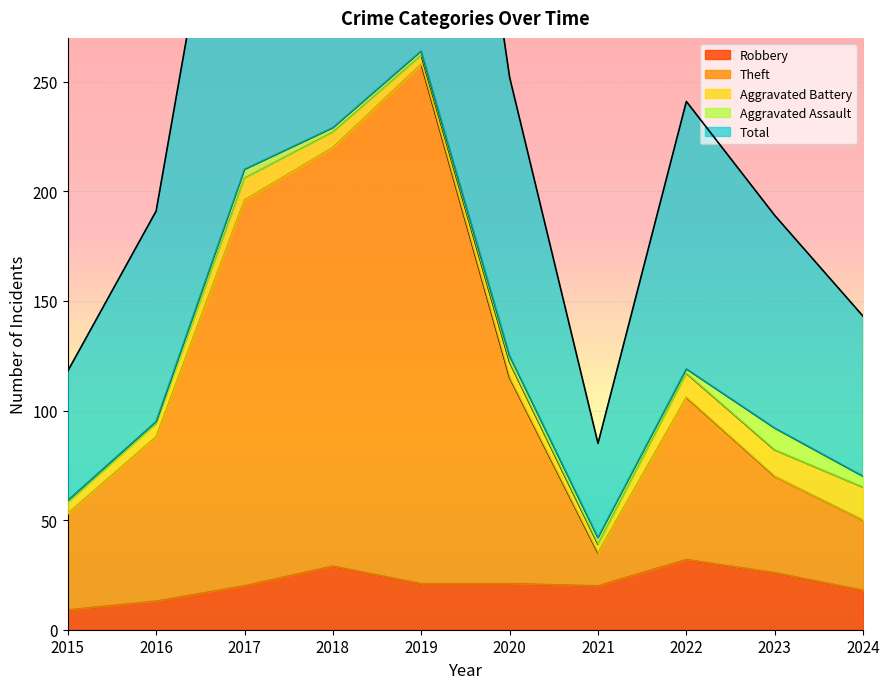

Which series has the largest total across all categories?

Total